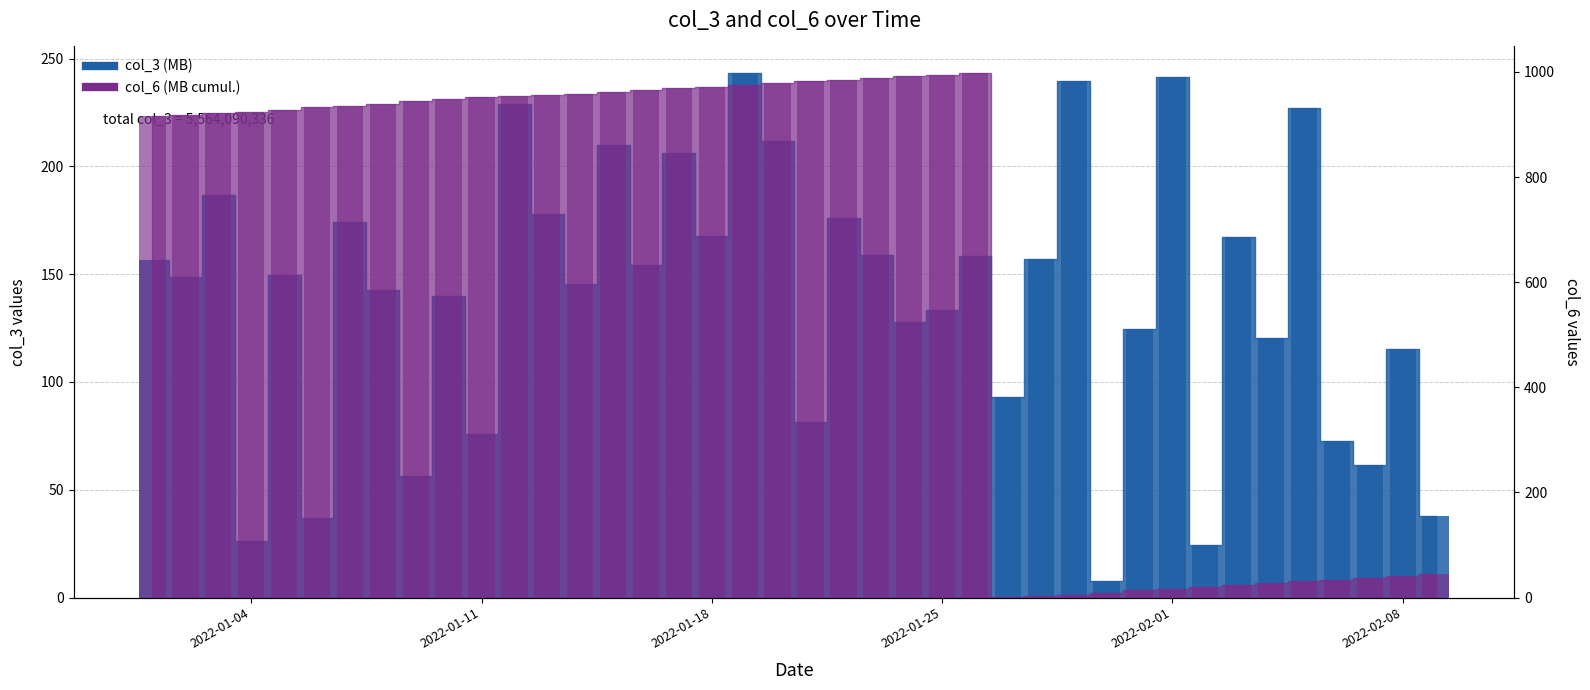

How many bars are there in each group?

2